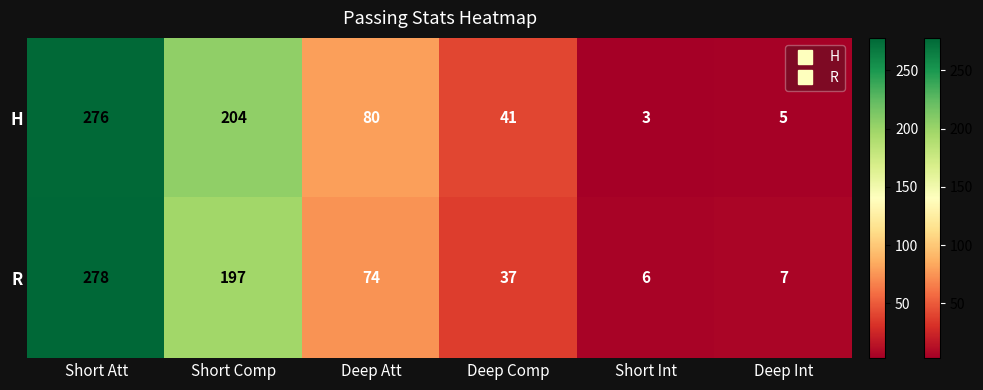

What is the average value of the R series?

100